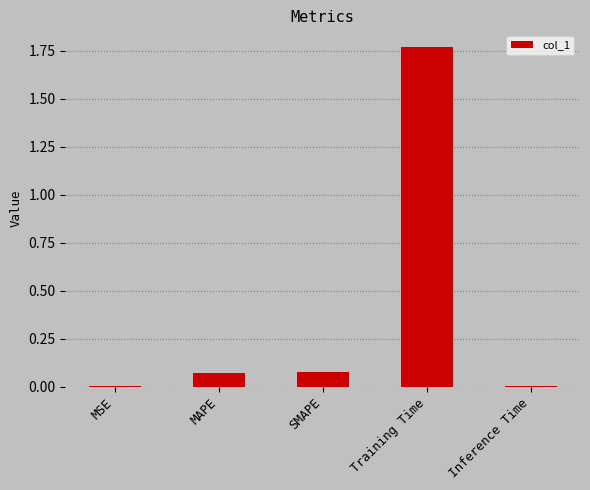

The value at Inference Time is 0.0. True or false?

True